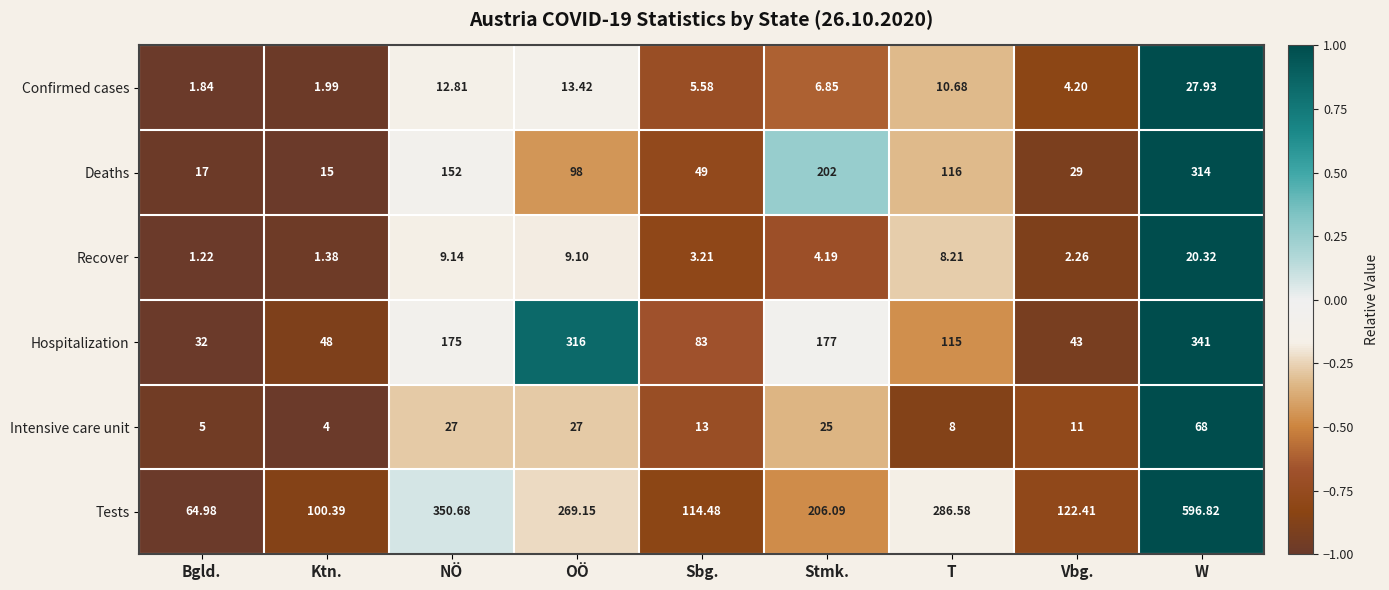

Which series has the widest spread of values?

Tests